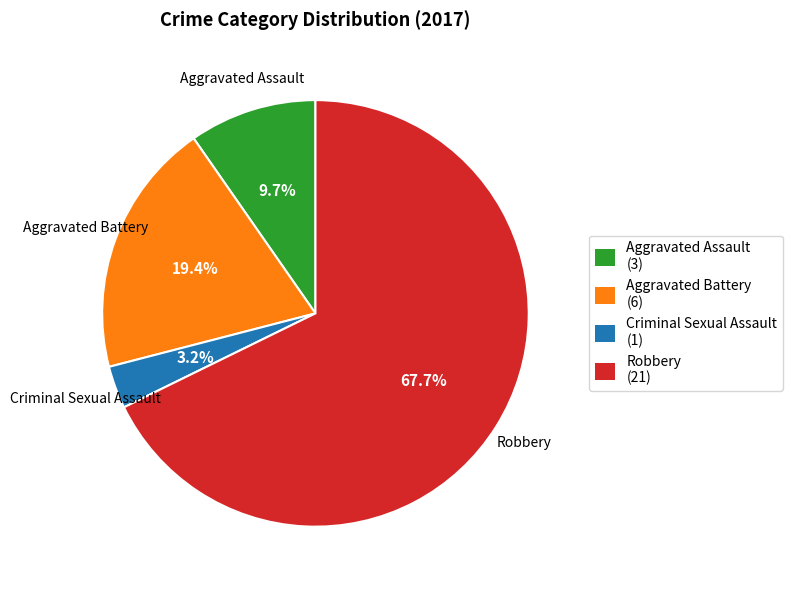

Combined, do Aggravated Battery and Robbery account for over 50%?

Yes